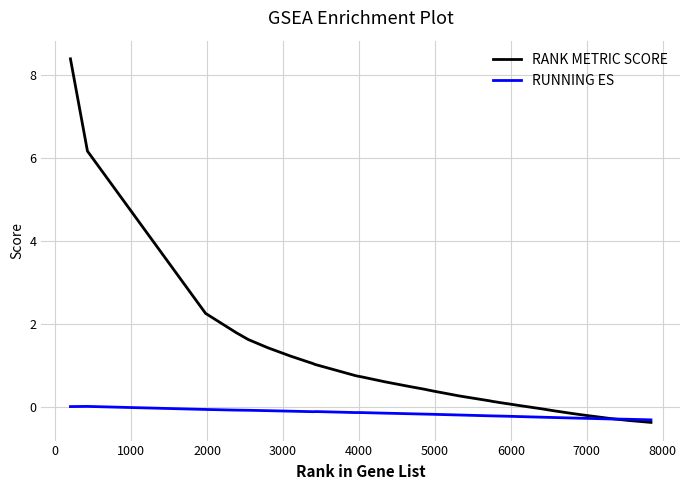

What is the average value of the RANK METRIC SCORE series?

0.7